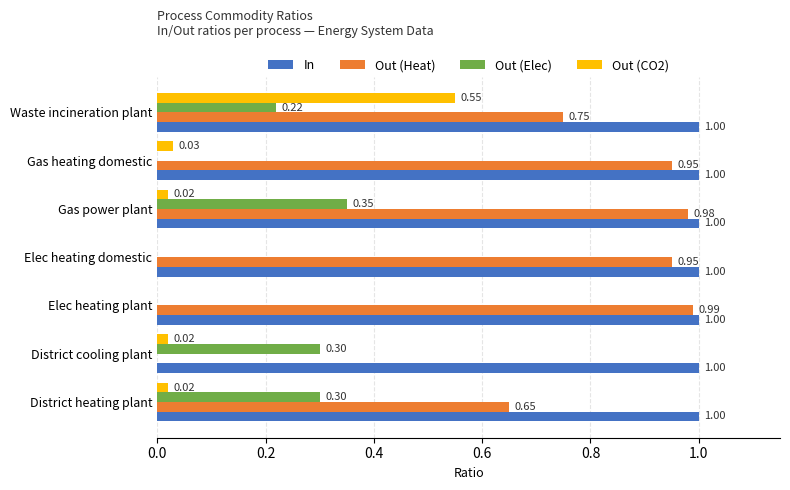

Count the number of data series in this chart.

4